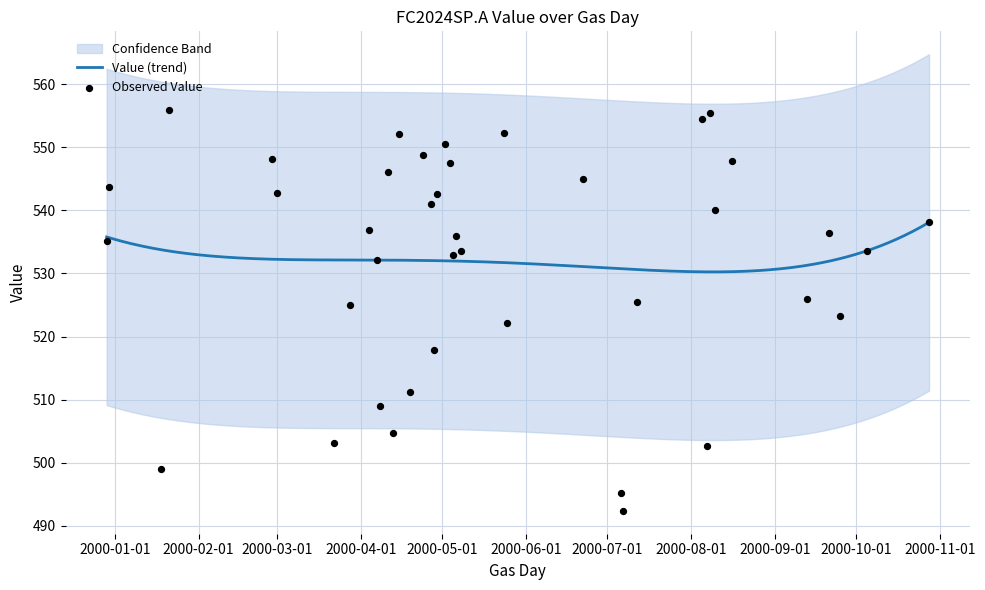

Which has a higher value, 2000-05-02 or 2000-04-11?

2000-05-02